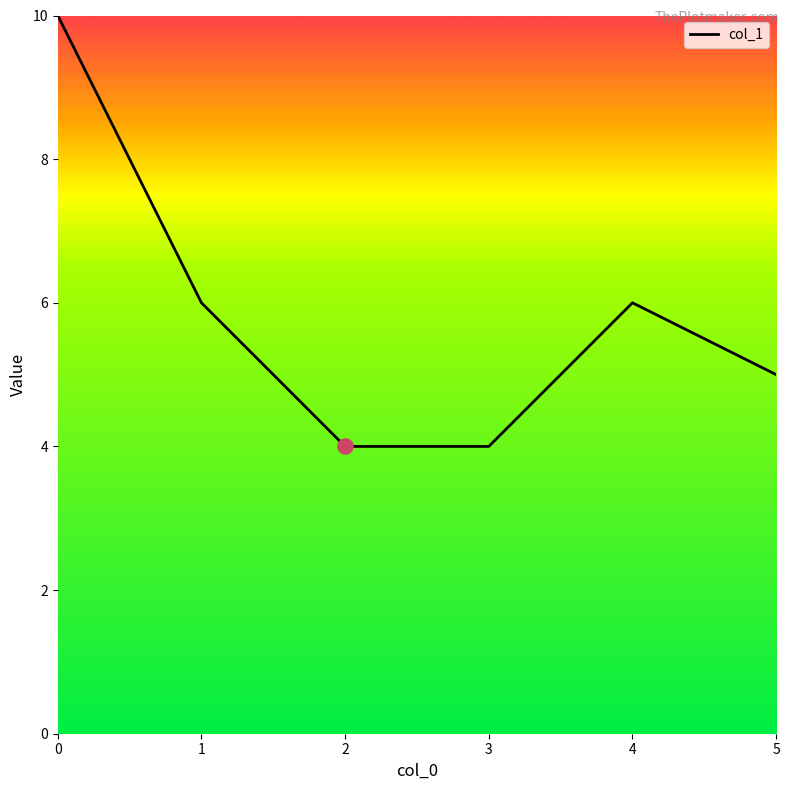

What is the change in value from 0 to 1?

-4